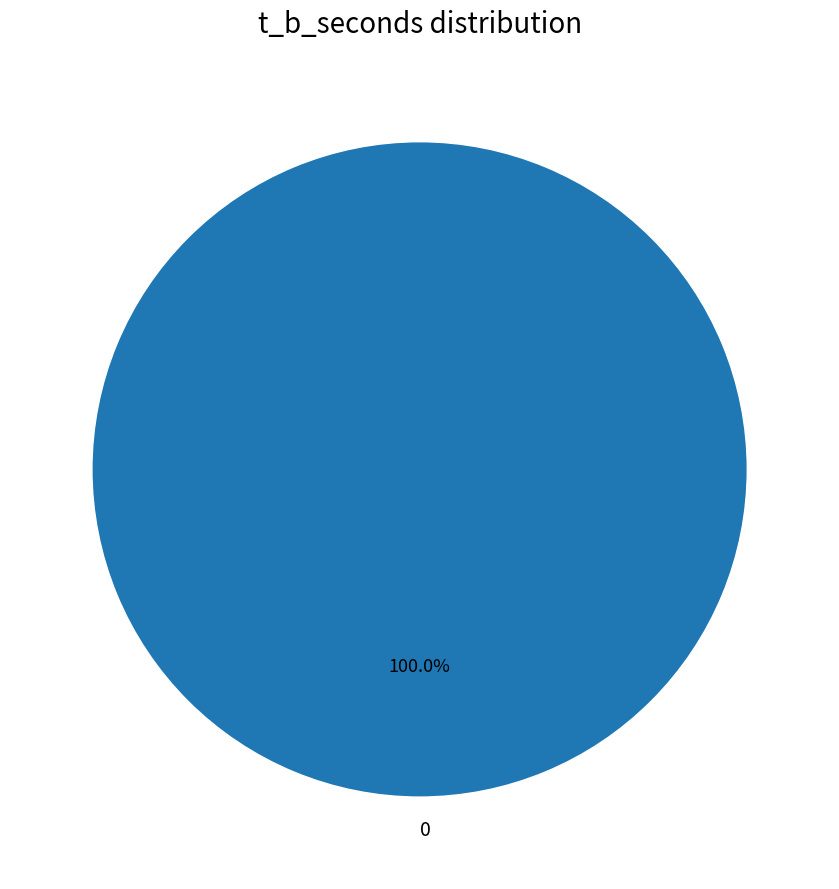

Does 0 account for over 50% of the chart?

Yes